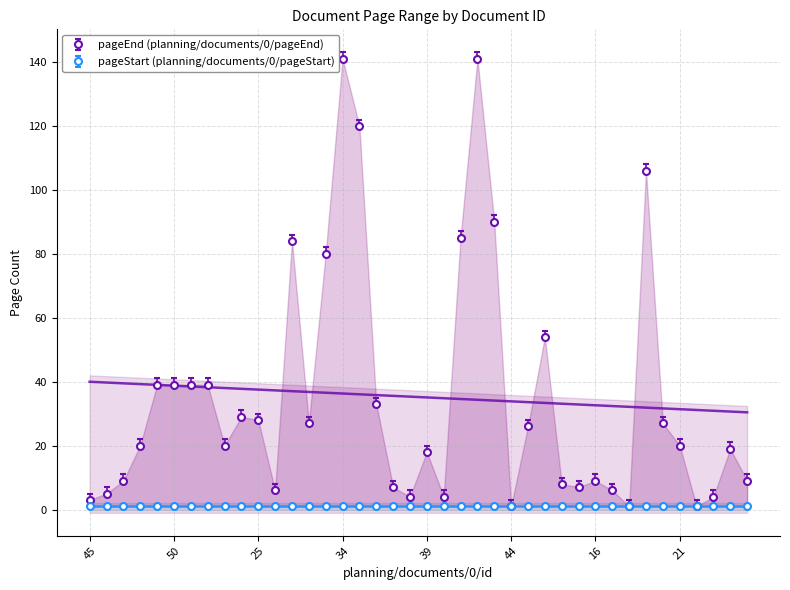

Rank the categories by value from highest to lowest.

34, 42, 35, 19, 43, 41, 31, 33, 13, 49, 50, 51, 52, 36, 24, 25, 32, 20, 12, 48, 53, 21, 7, 39, 47, 16, 8, 14, 37, 15, 26, 17, 46, 38, 40, 23, 45, 44, 18, 22